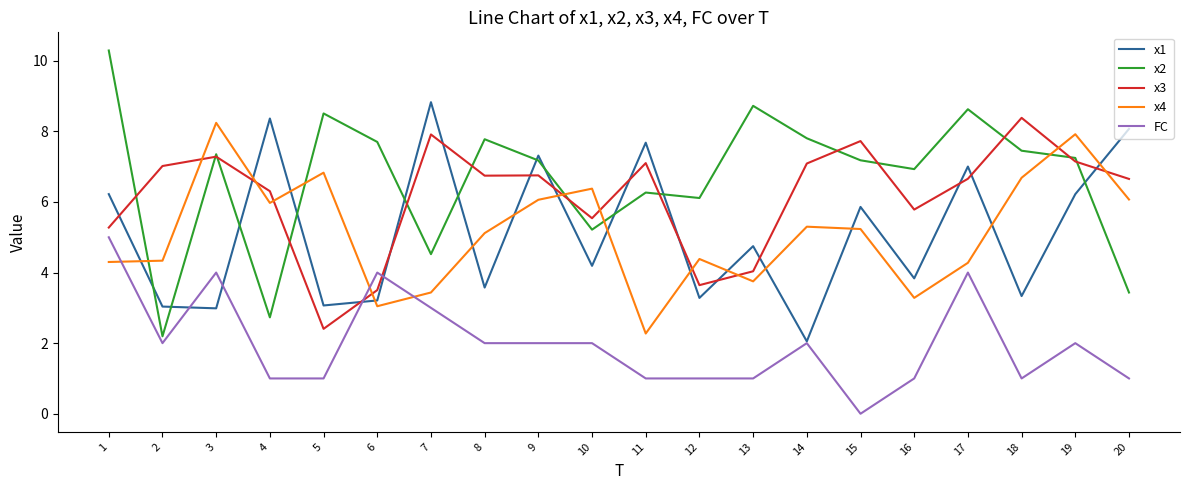

What is the difference between the second highest and second lowest values in the x1 series?

5.4